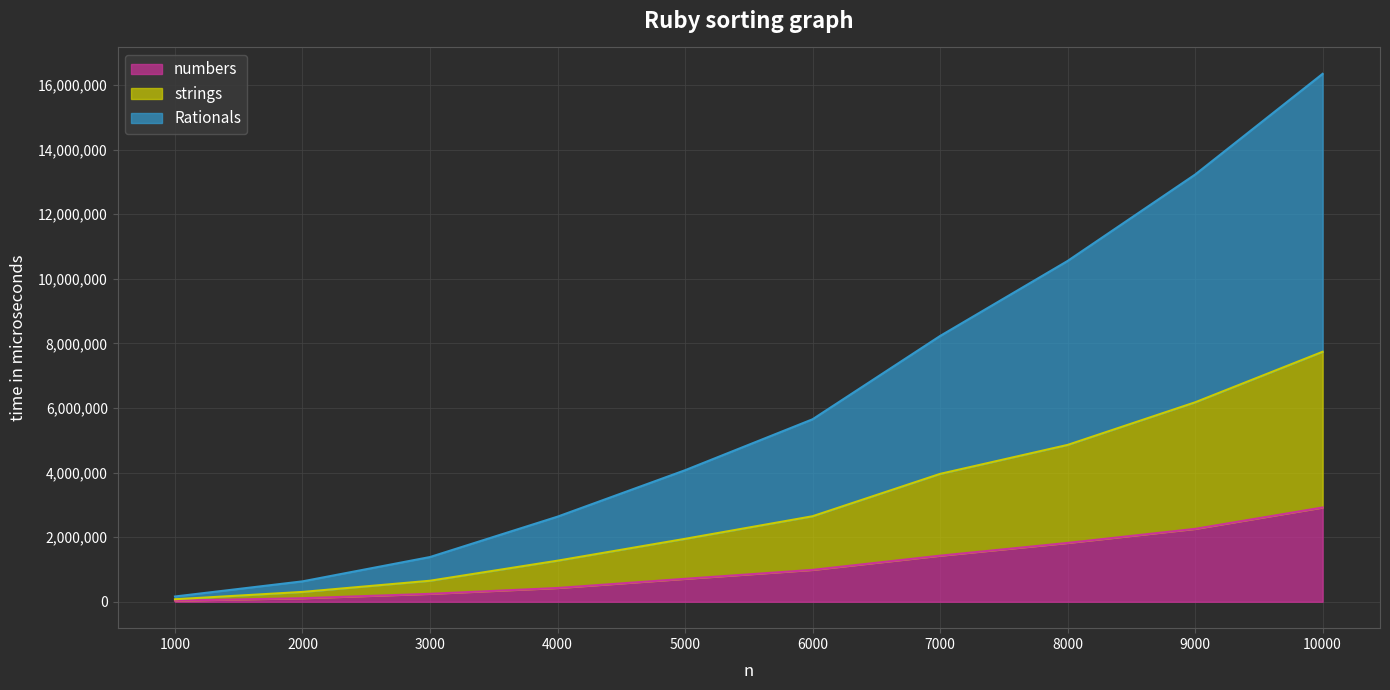

What is the difference between the maximum and second lowest values in the strings series?

7437067